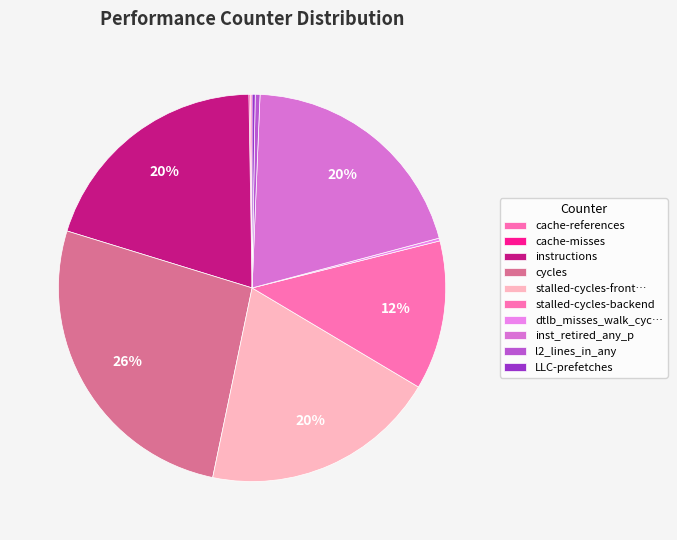

Is there a majority slice in this chart?

No